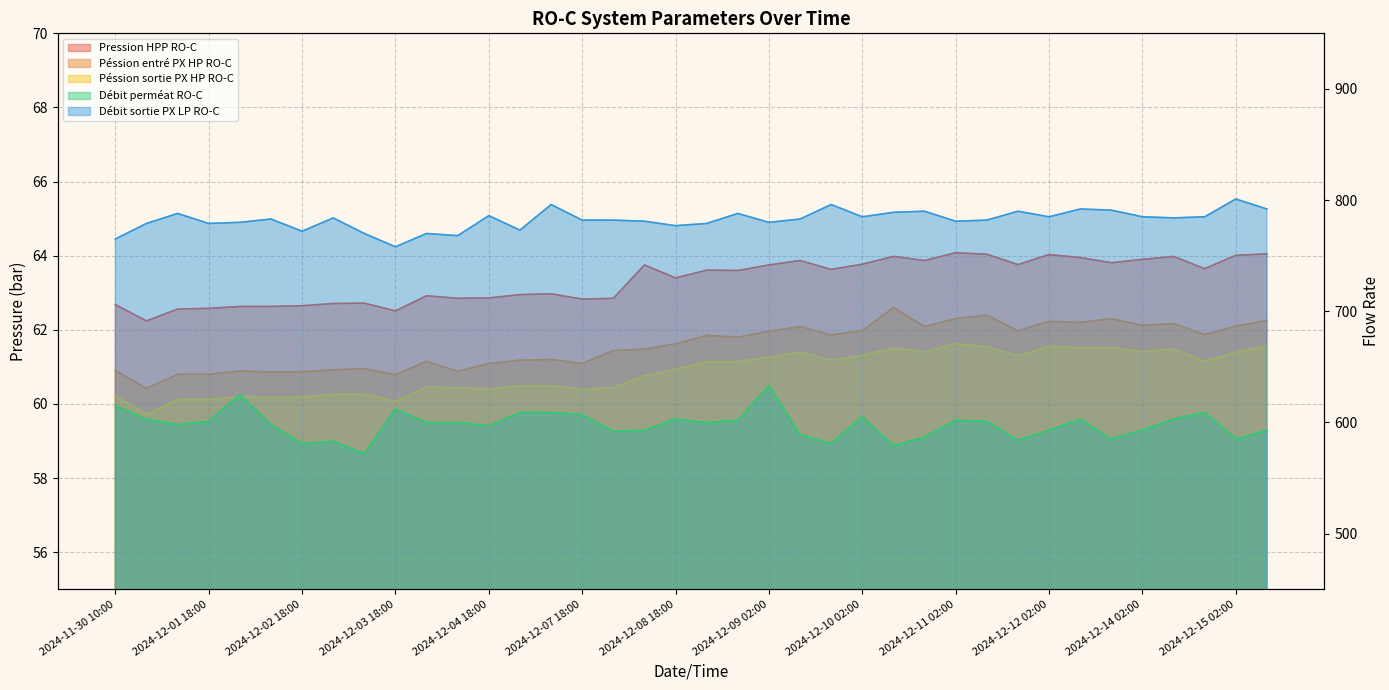

True or false: Débit perméat RO-C has more than 1 interior local peaks.

True